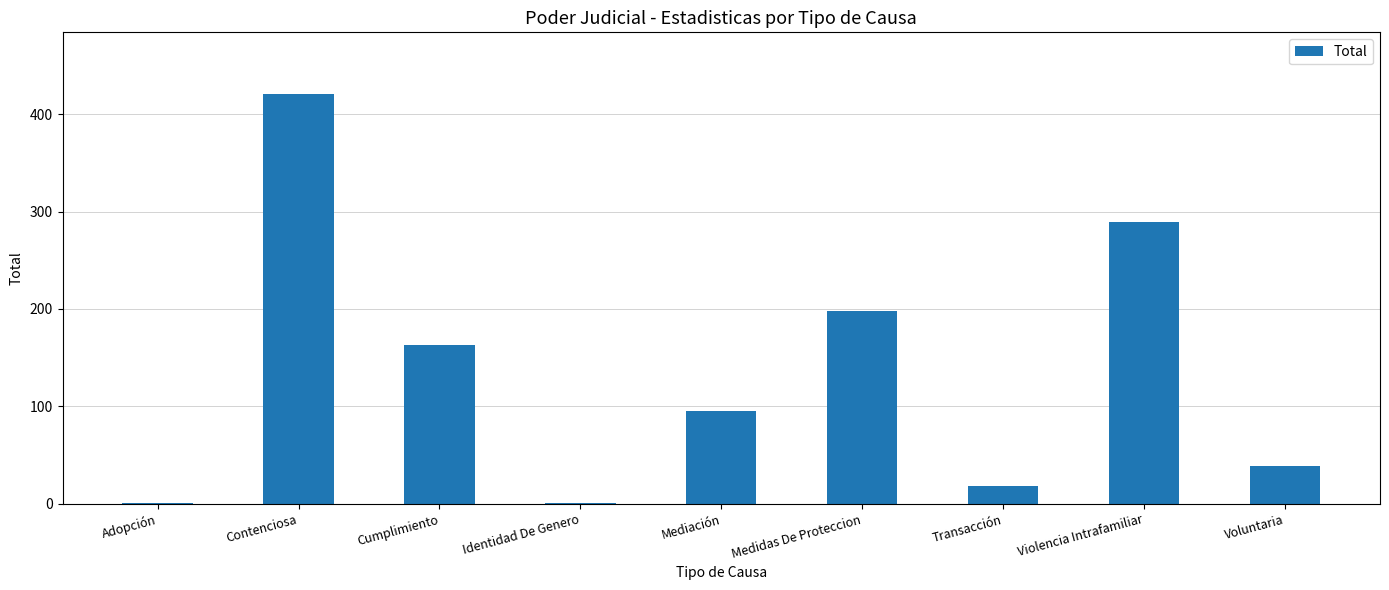

Between Adopción and Transacción, which is larger?

Transacción